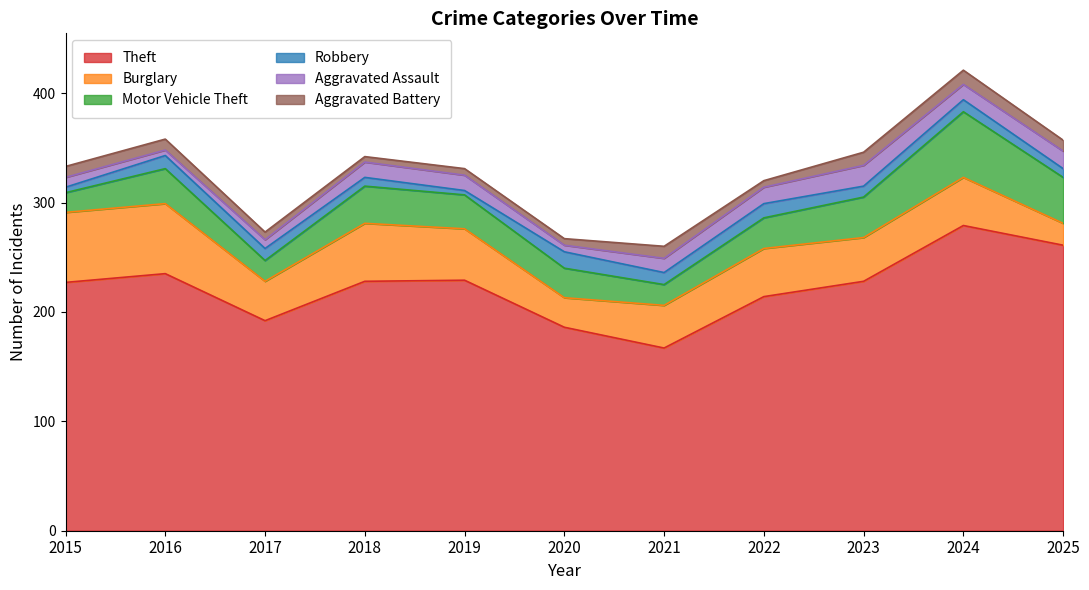

Reading right to left, what are all the values shown in this chart?

Theft: 261	279	228	214	167	186	229	228	192	235	227
Burglary: 20	44	40	44	39	27	47	53	36	64	64
Motor Vehicle Theft: 42	60	37	28	19	27	31	34	19	32	18
Robbery: 8	11	10	13	11	15	4	8	11	12	5
Aggravated Assault: 16	14	19	15	13	6	14	14	8	5	9
Aggravated Battery: 10	13	12	6	11	6	6	5	7	10	10